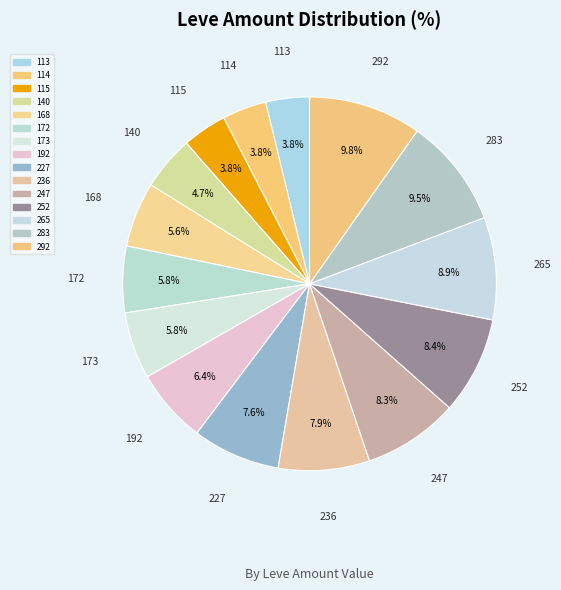

The 292 slice represents 17% of the pie. True or false?

False